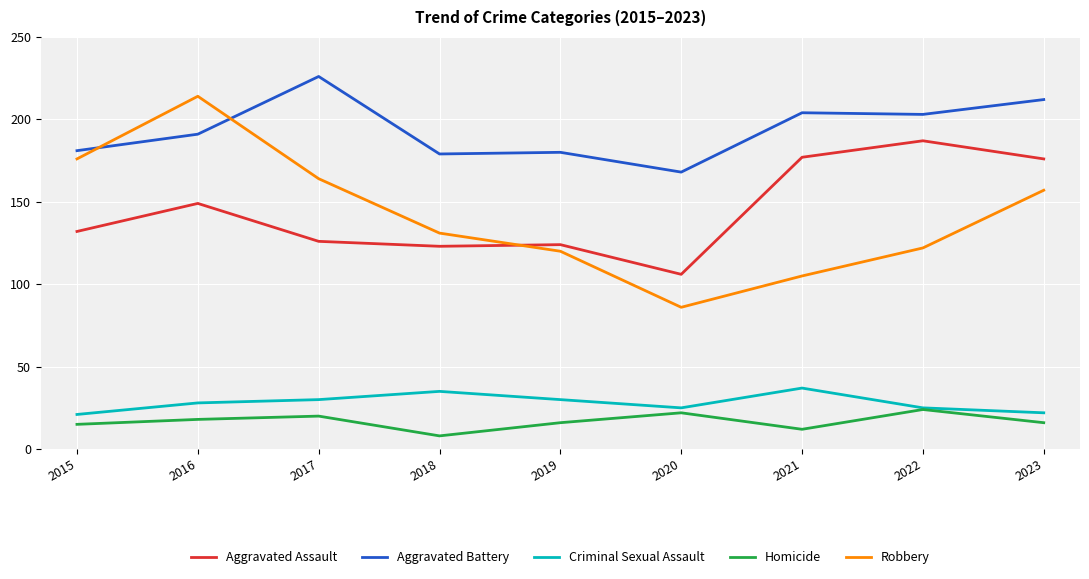

Rank the series at 2020 from lowest to highest value.

Homicide, Criminal Sexual Assault, Robbery, Aggravated Assault, Aggravated Battery